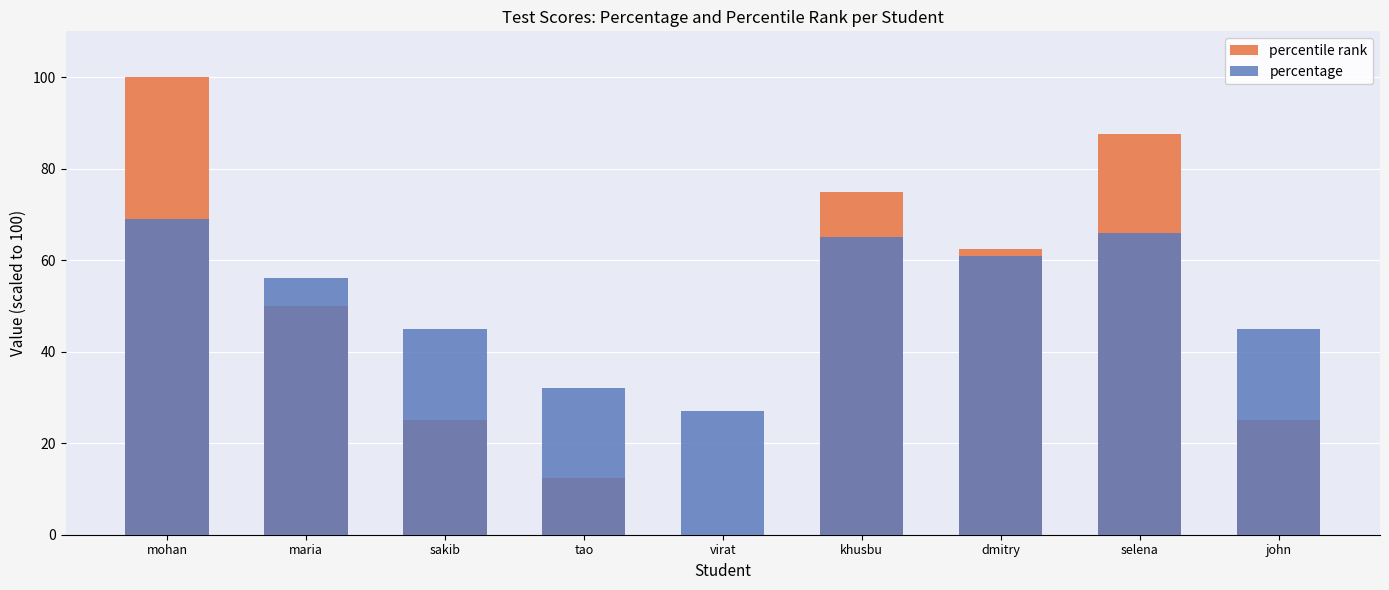

What is the sum of the percentage values at john and maria?

101.0